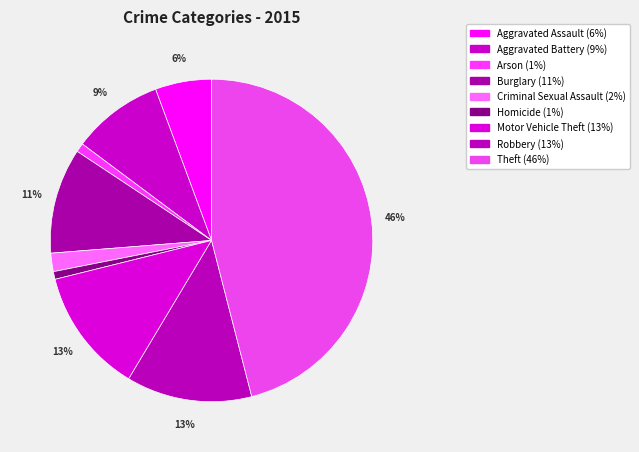

What is the largest slice in the pie chart?

Theft